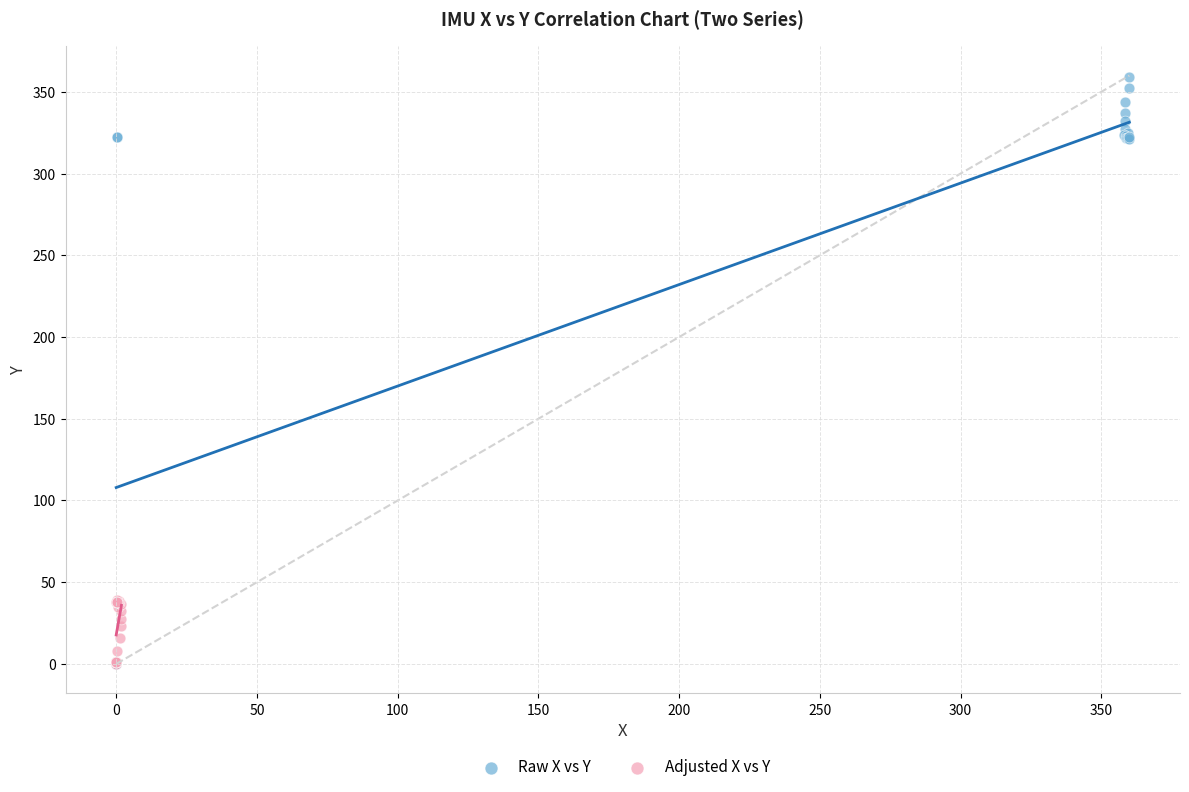

Which series contains the highest Y value?

Raw X vs Y